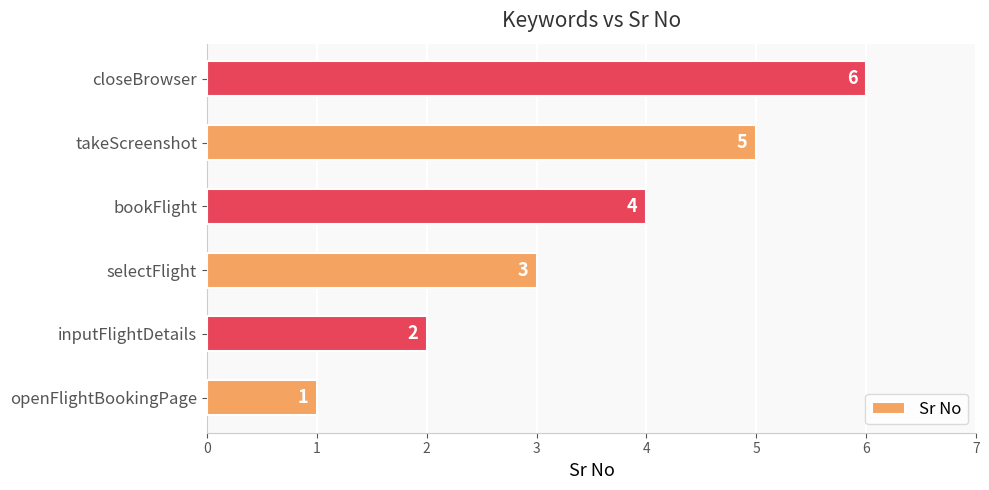

What is the average value?

4